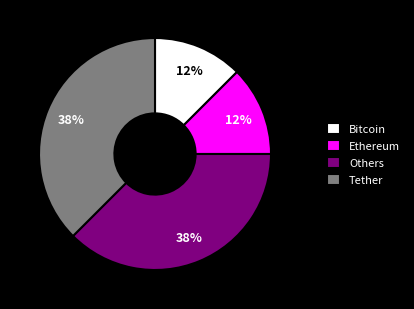

Is there any slice that represents more than half of the pie?

No